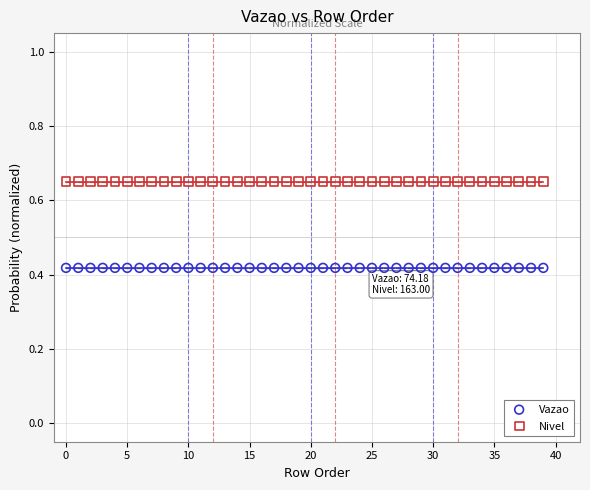

What are all the series names shown in the legend?

Vazao, Nivel